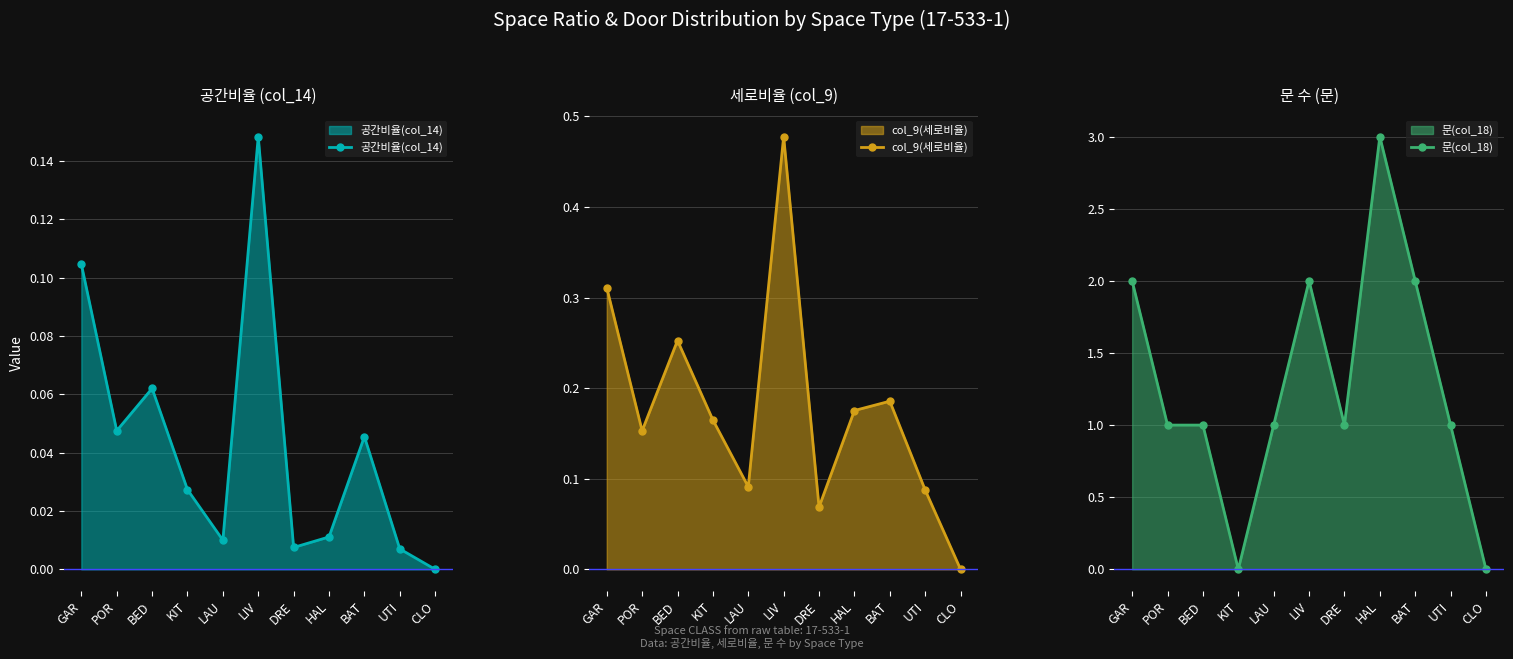

How many interior local peaks does the 공간비율(col_14) series have?

3